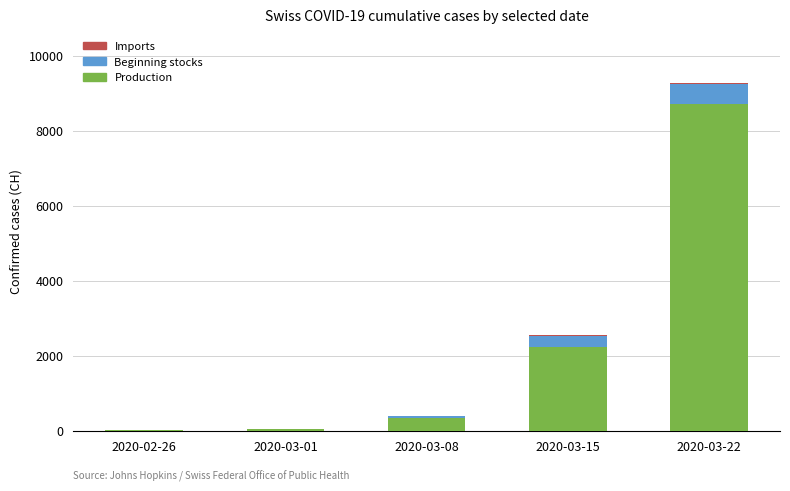

At which label is Production closest to 4357?

2020-03-15